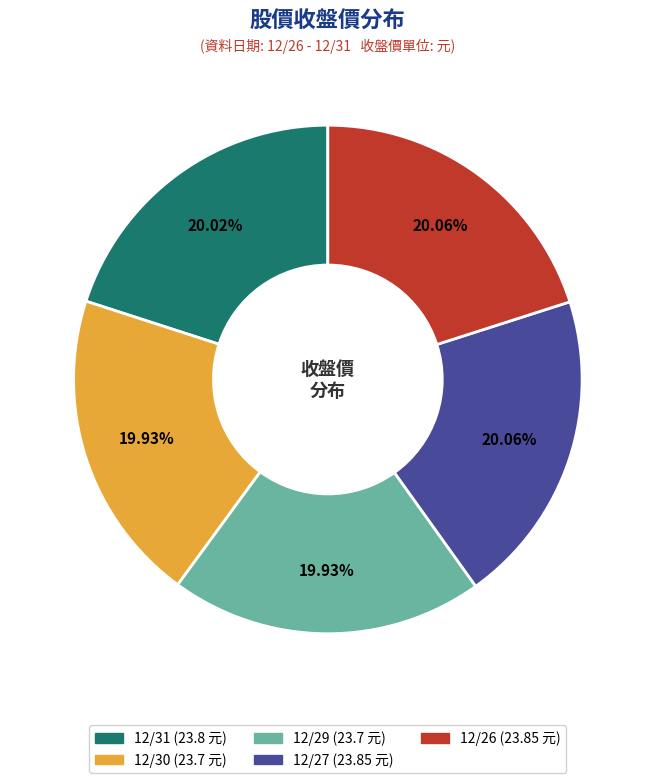

To the nearest percent, what is the average slice percentage?

20%